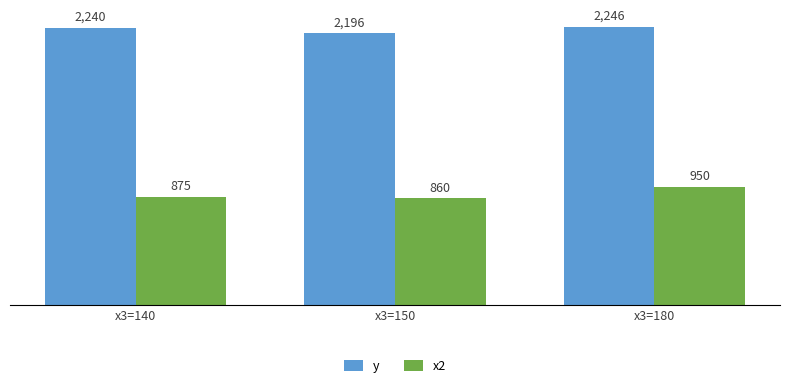

At which category does the chart reach its peak across all series?

x3=180